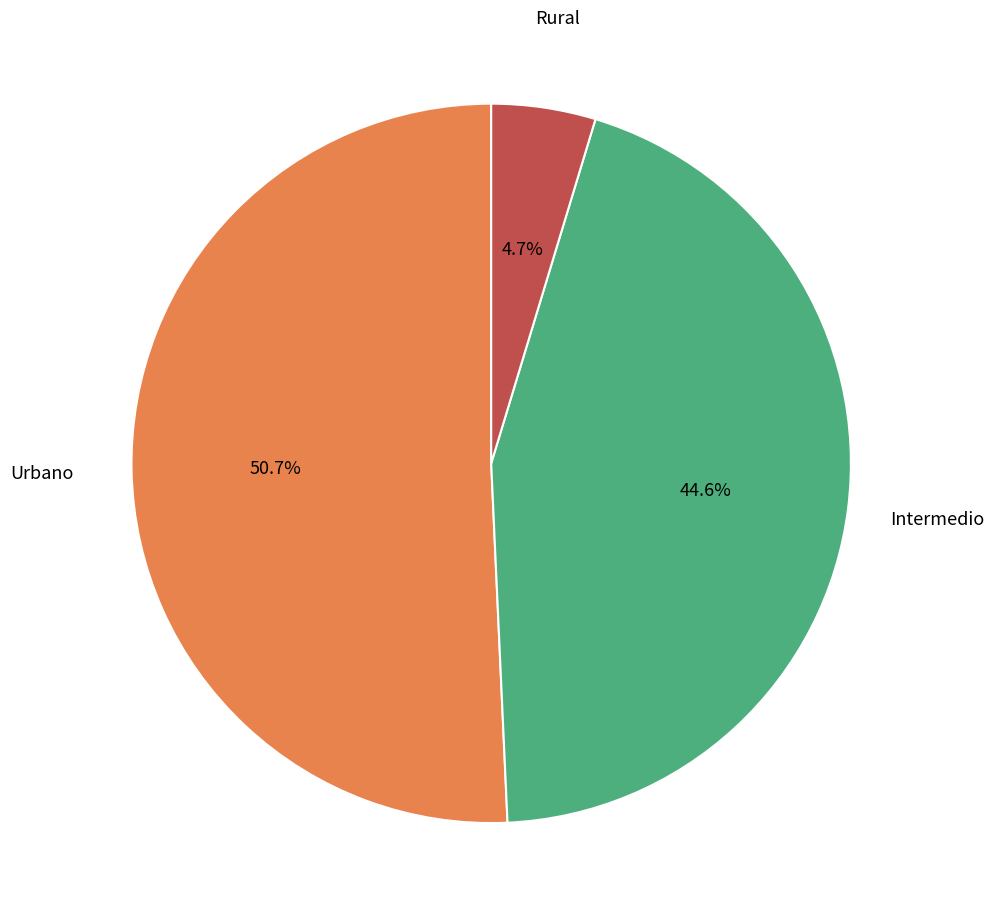

What is the ratio of the value at Intermedio to the value at Urbano?

0.9